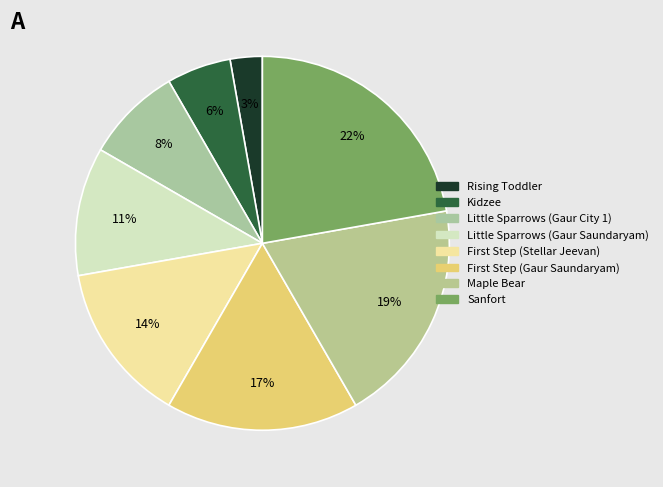

Count the number of slices in the pie.

8